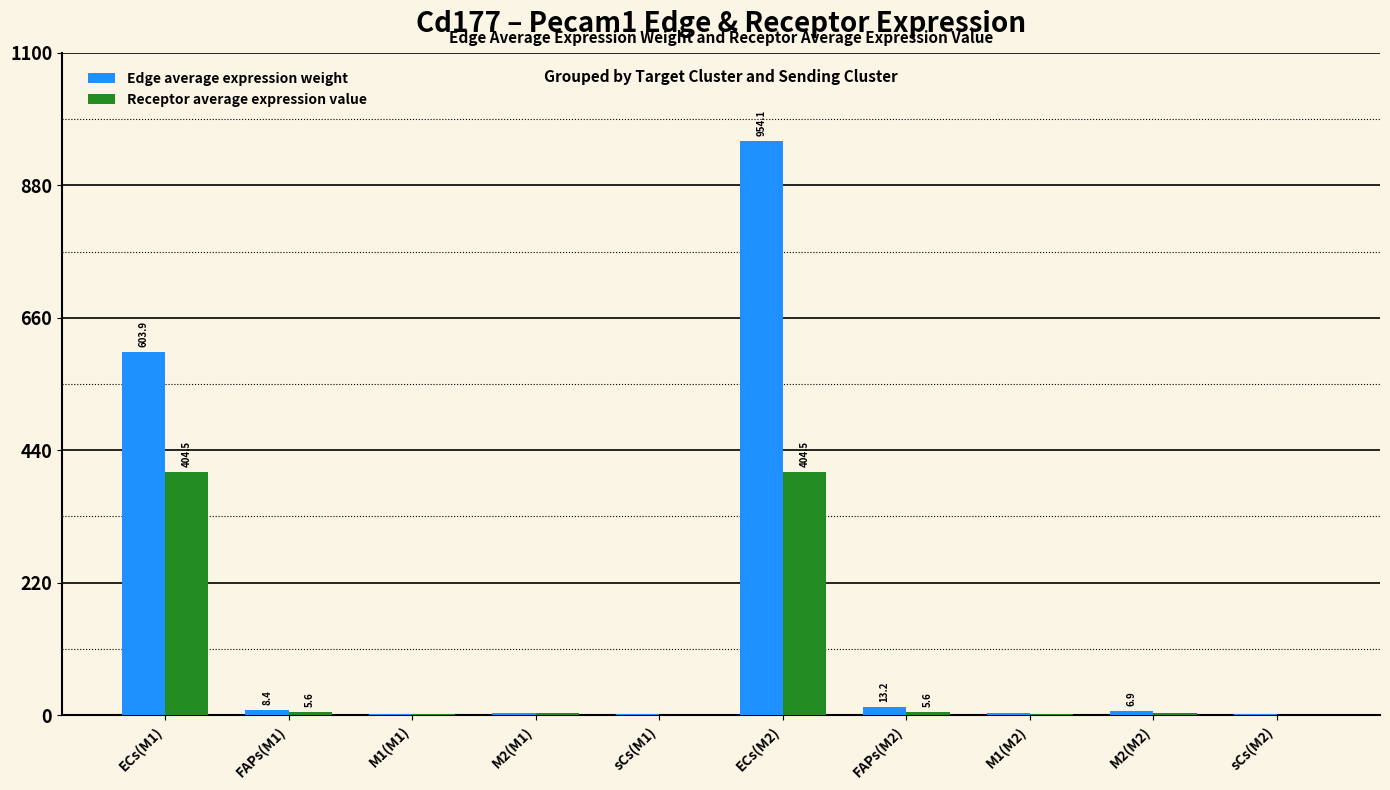

Which label corresponds to the largest value in the chart?

ECs(M2)